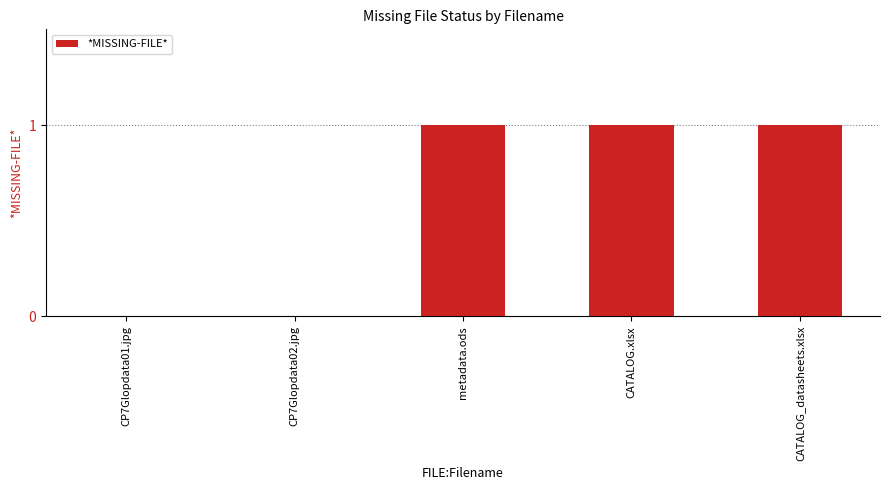

Are the bars horizontal?

No